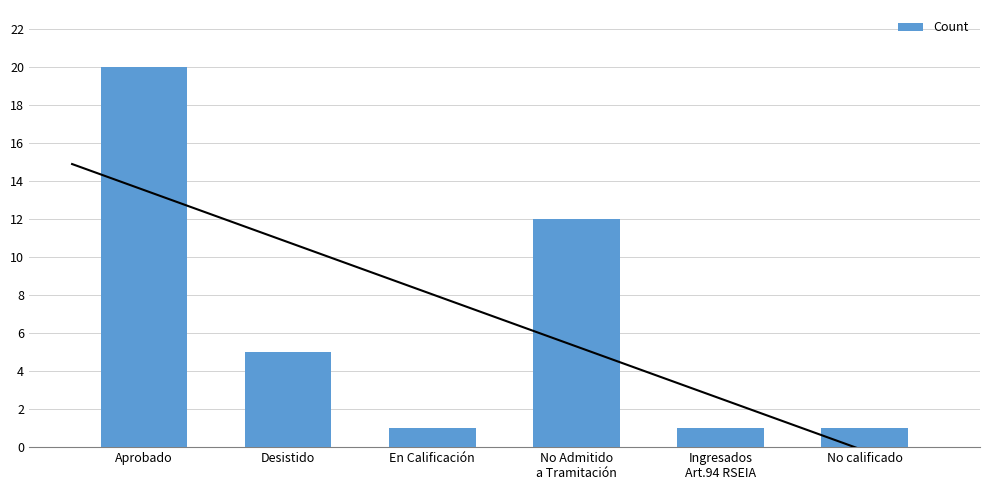

Between Aprobado and Ingresados
Art.94 RSEIA, which is larger?

Aprobado